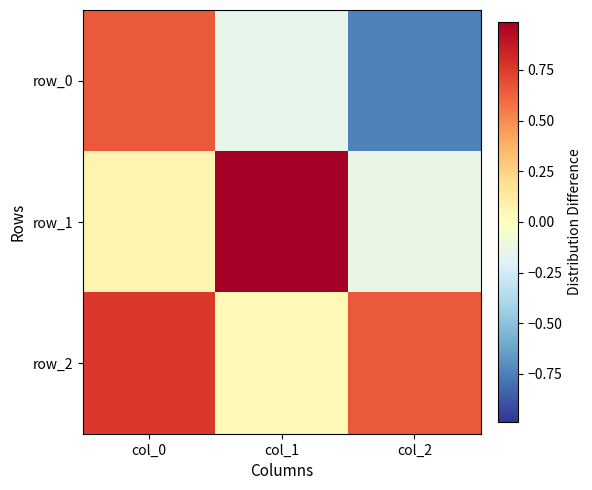

At how many categories does at least one series exceed 0?

3